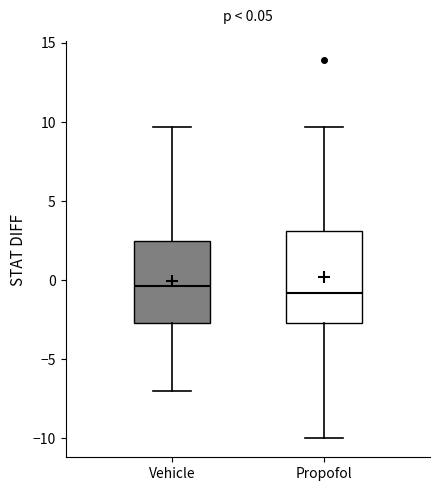

Comparing the boxes themselves (not the whiskers), which one is the tallest?

Propofol